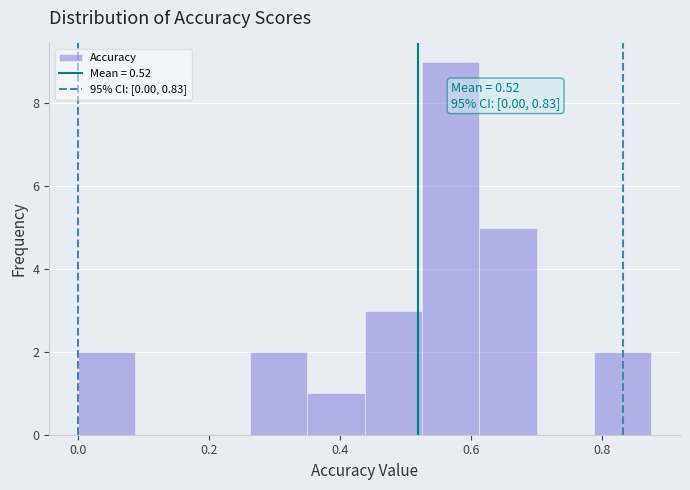

Over which range of the x-axis is the bar tallest?

0.52 to 0.62